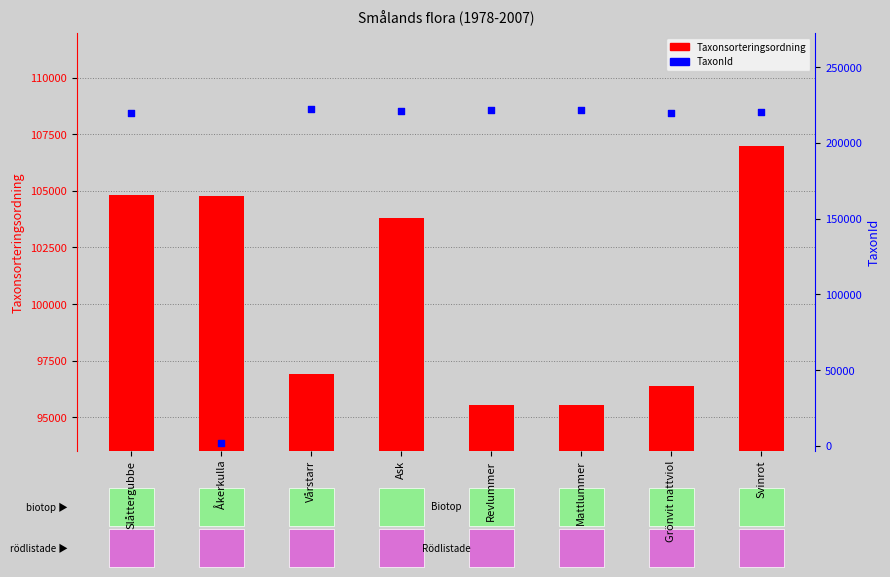

At which category is the sum across all series the highest?

Svinrot